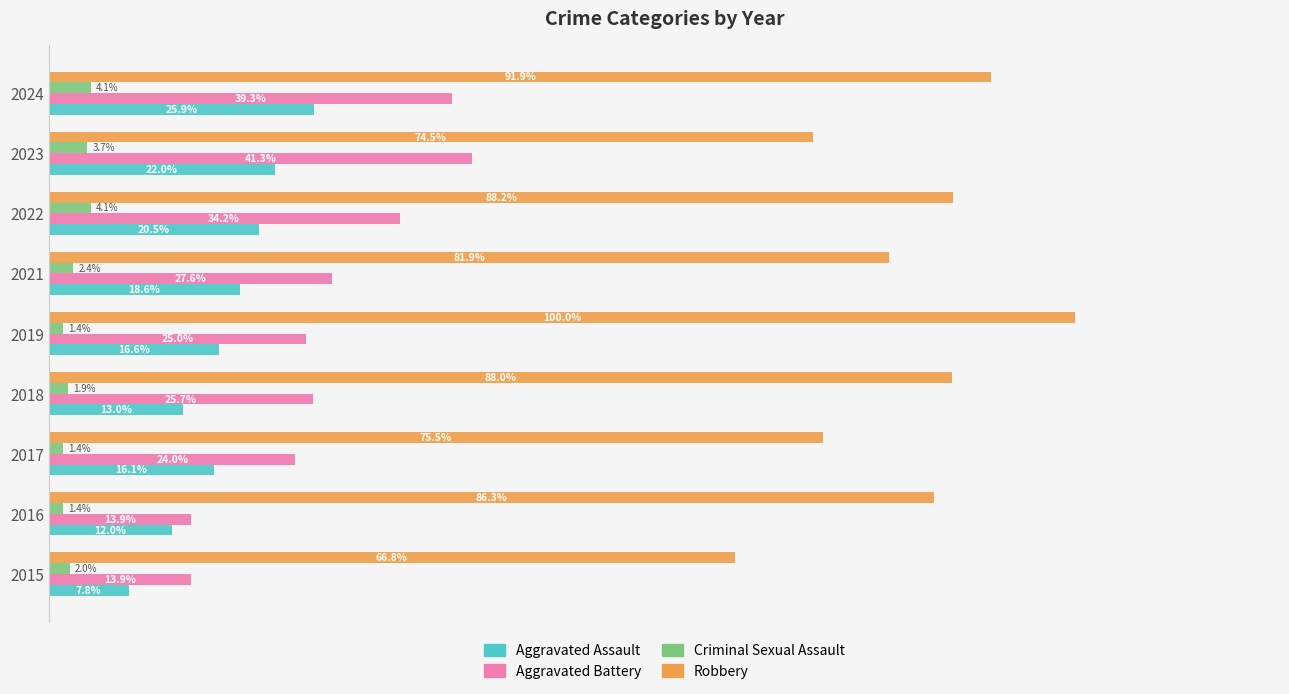

Which series has the widest spread of values?

Robbery